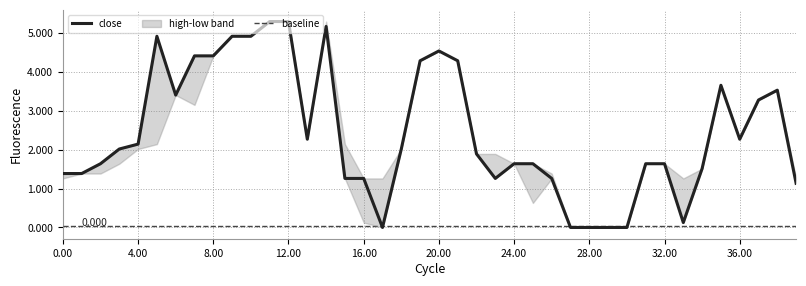

At which label does close reach its minimum?

17